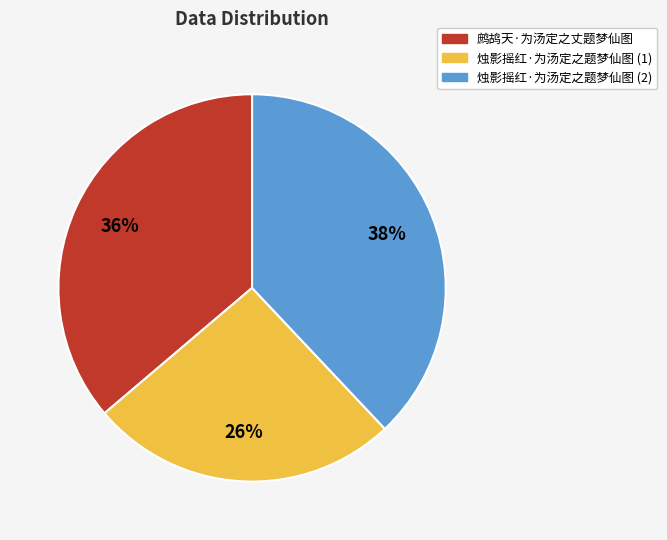

Is there any slice that represents more than half of the pie?

No